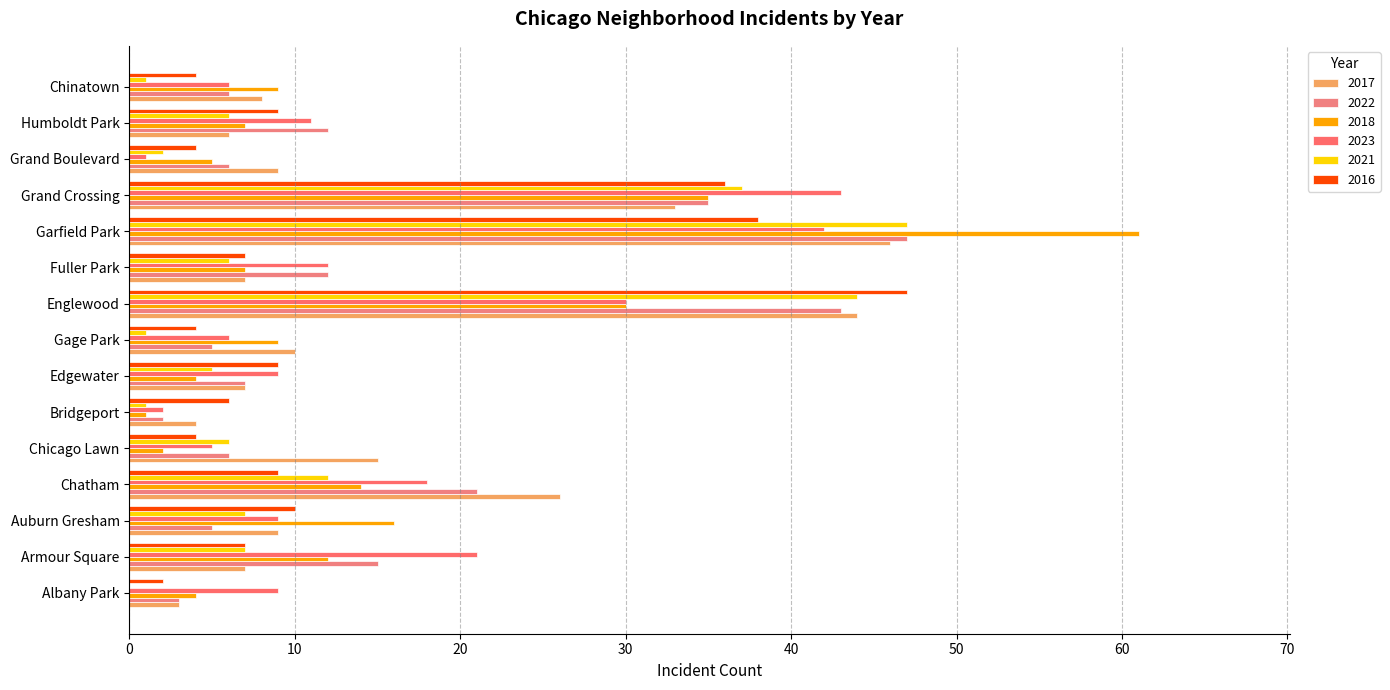

The 2022 series shows 6 at Chicago Lawn. True or false?

True